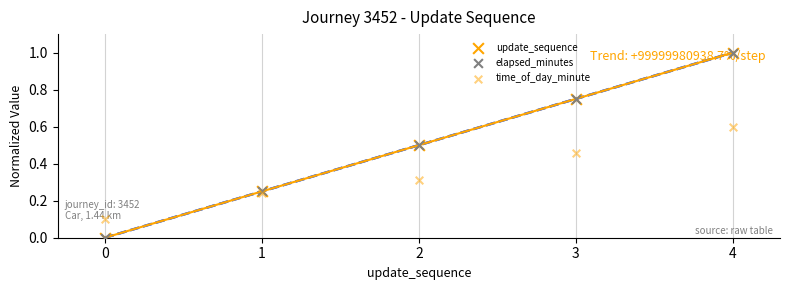

Which series contains the lowest Y value?

update_sequence